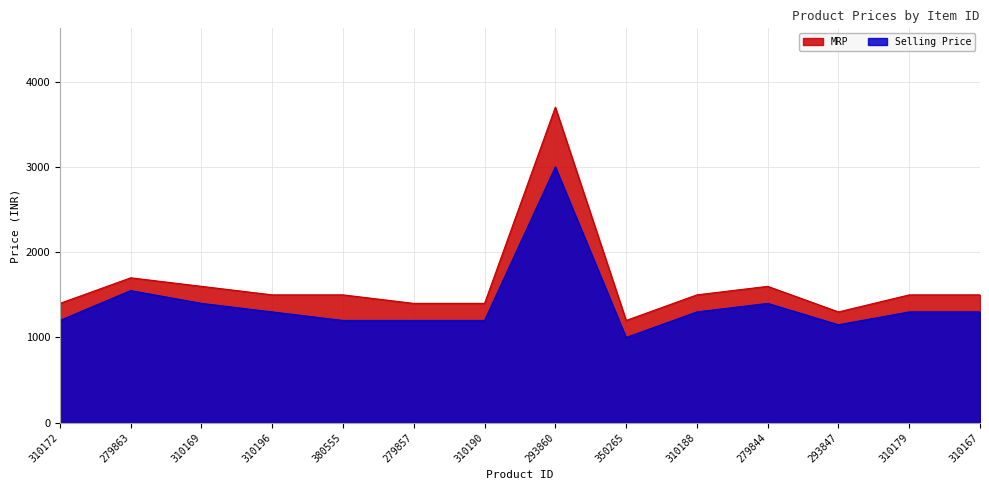

At which category is the sum across all series the highest?

293860